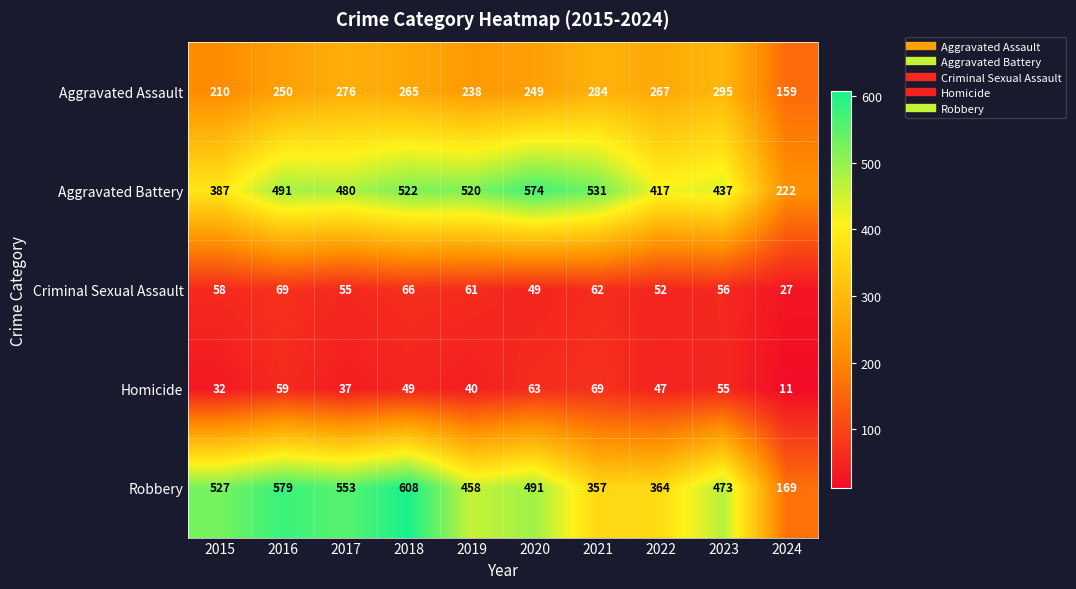

Rank the series at 2016 from highest to lowest value.

Robbery, Aggravated Battery, Aggravated Assault, Criminal Sexual Assault, Homicide